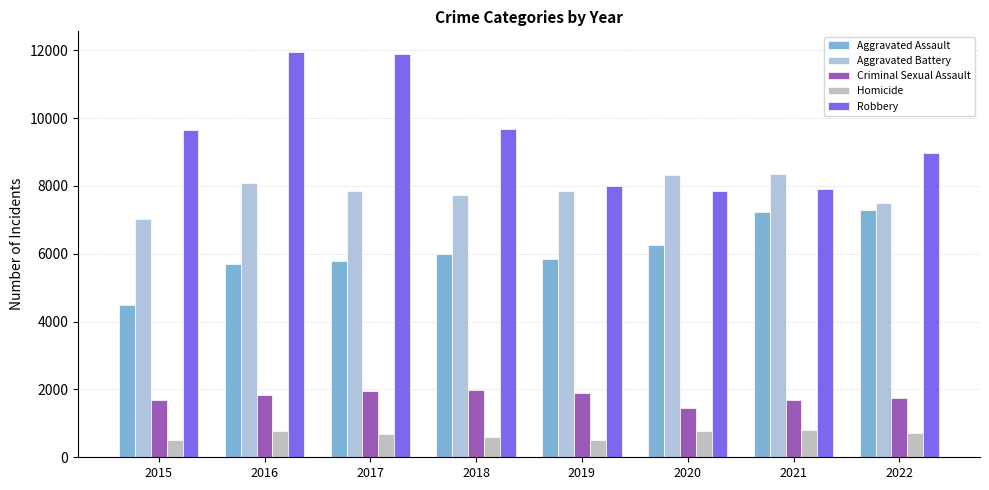

What is the maximum value for Aggravated Battery?

8346